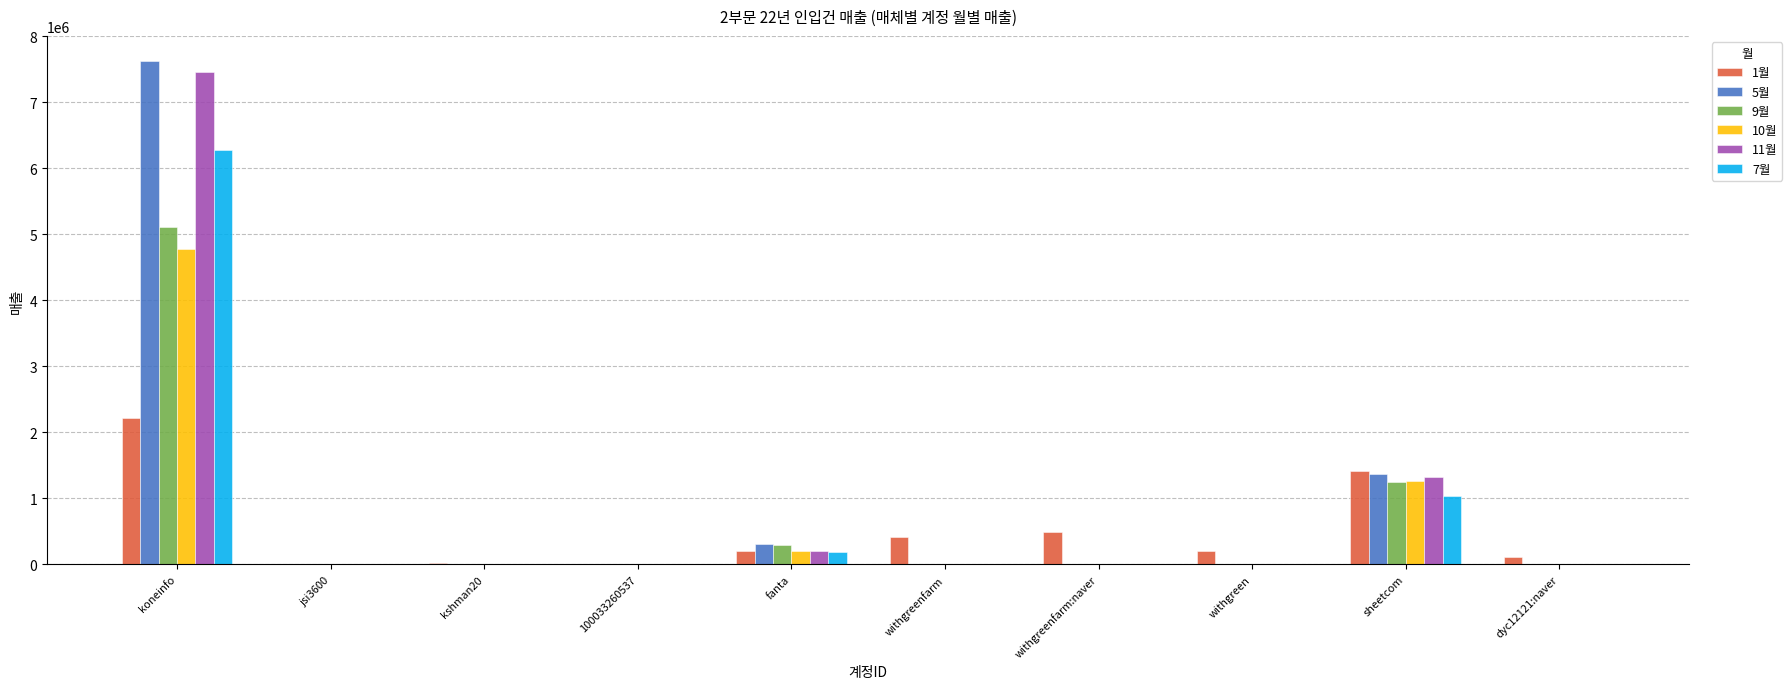

True or false: 10월 has a value of 0 at dyc12121:naver.

True